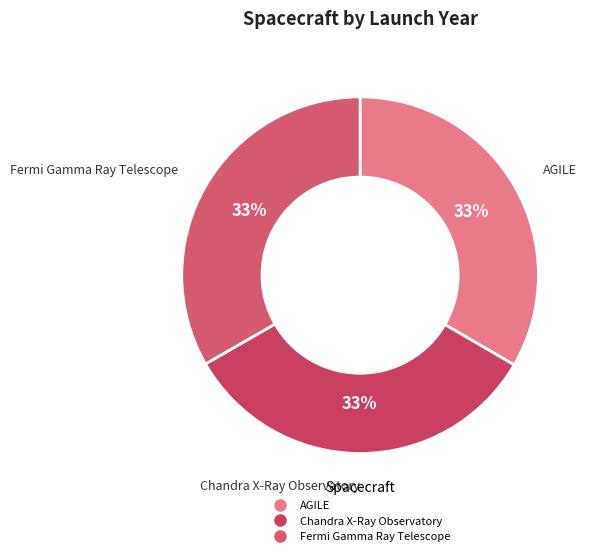

What percentage is the Chandra X-Ray Observatory slice, to the nearest percent?

33%